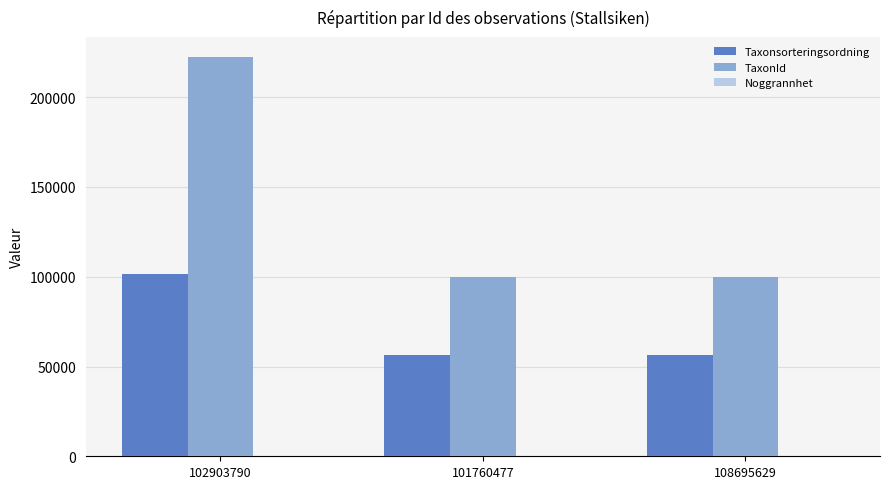

Between 102903790 and 101760477, which series saw the biggest shift?

TaxonId